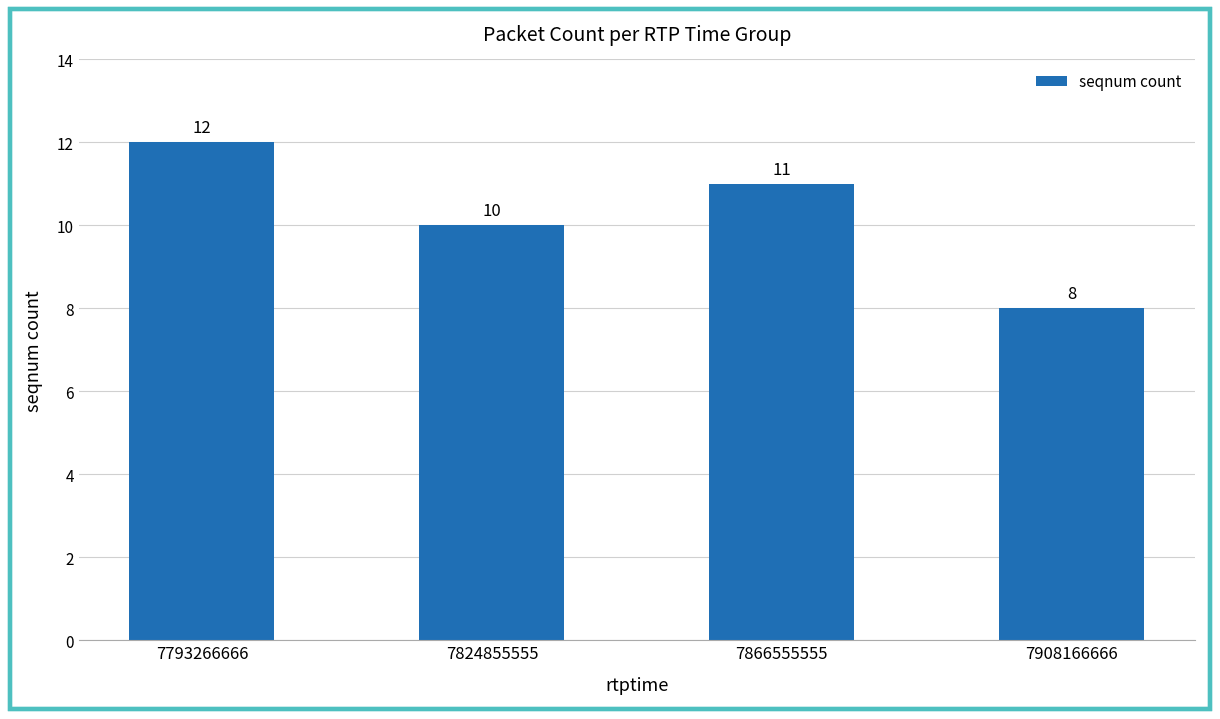

Approximately how many times larger is the value at 7793266666 compared to 7908166666?

1.5